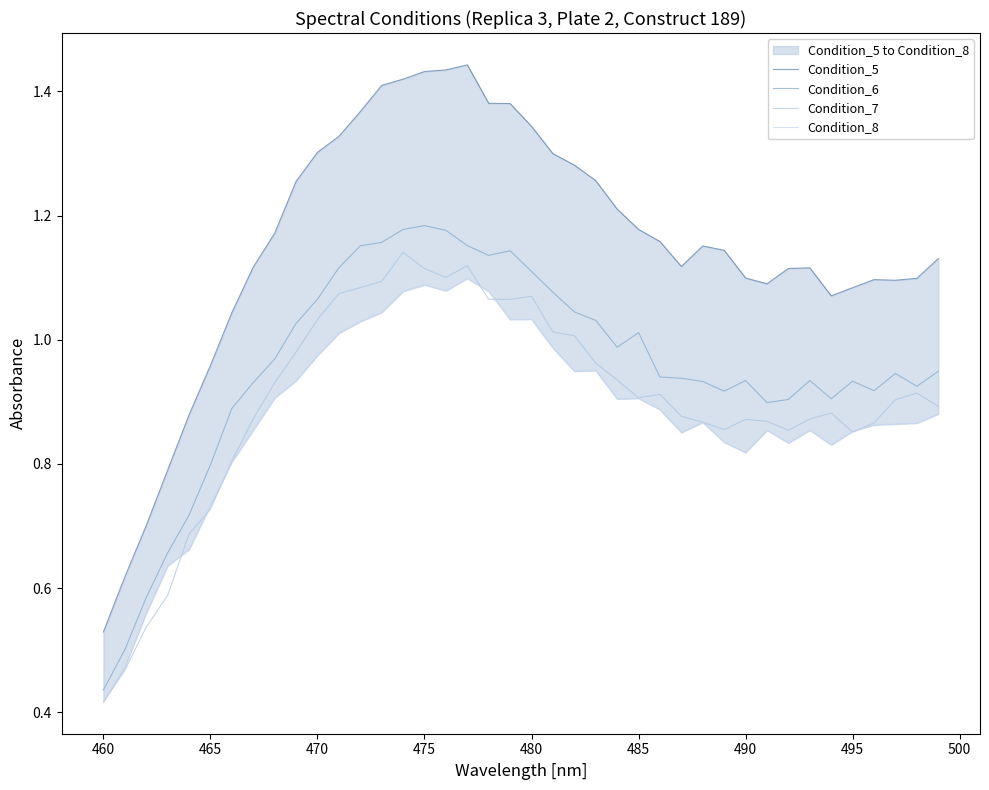

True or false: Condition_6 and Condition_7 cross at least once.

False